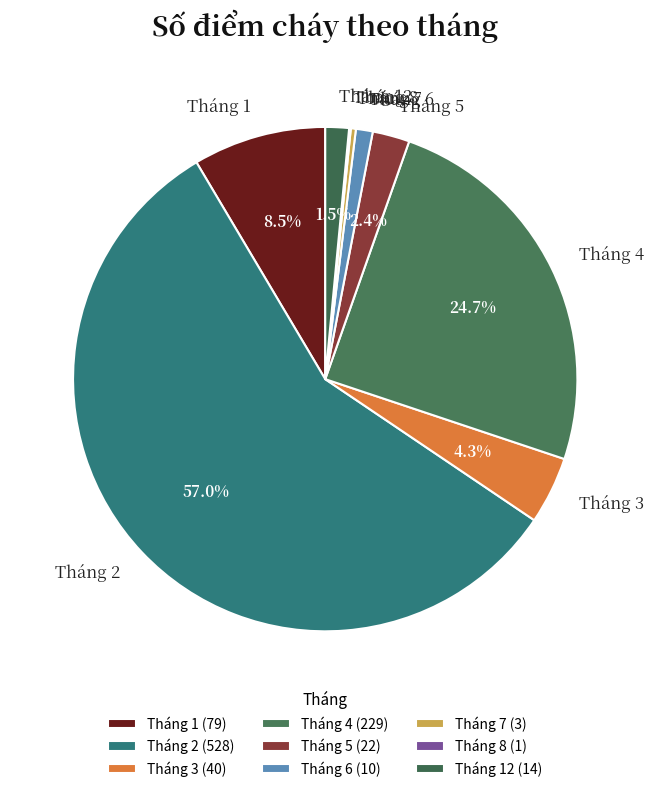

Is Tháng 2 the majority of the pie?

Yes